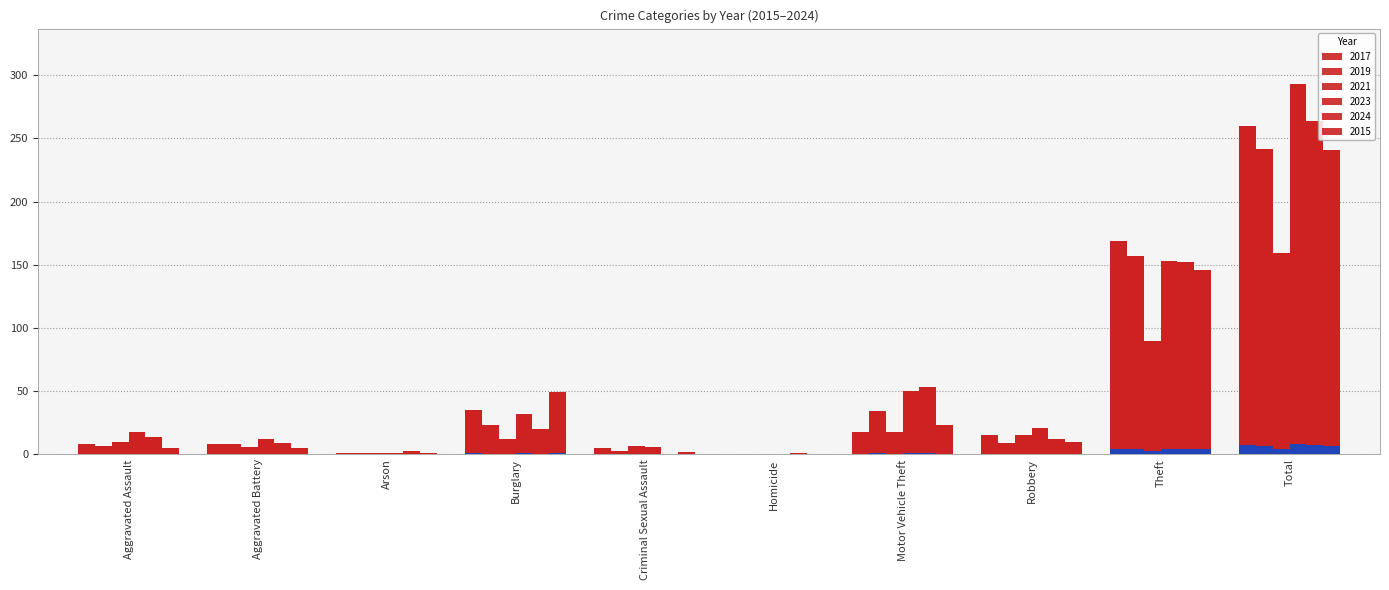

True or false: 2019 has a value of 2.8 at Aggravated Assault.

False